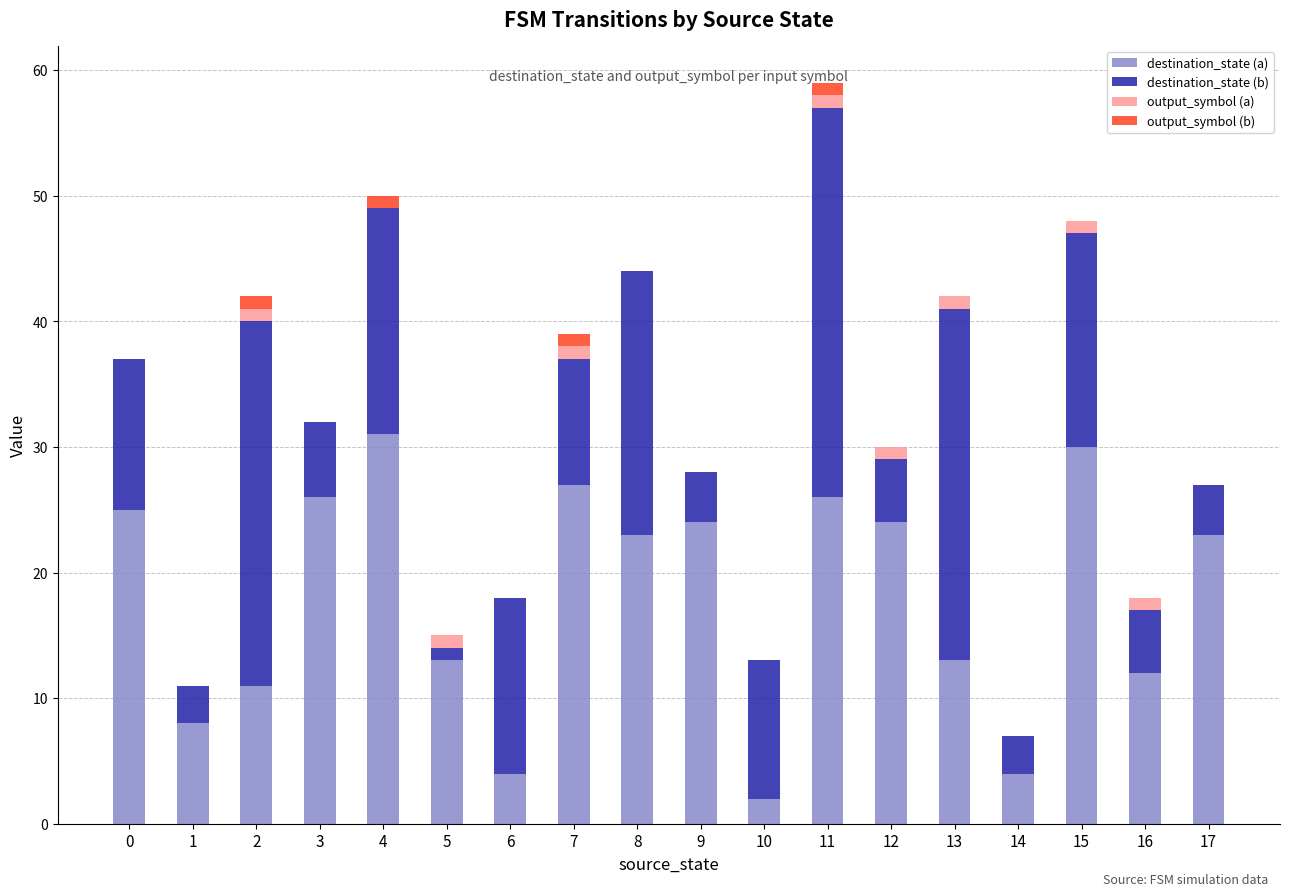

Is it true that destination_state (a) equals 35 at 17?

False